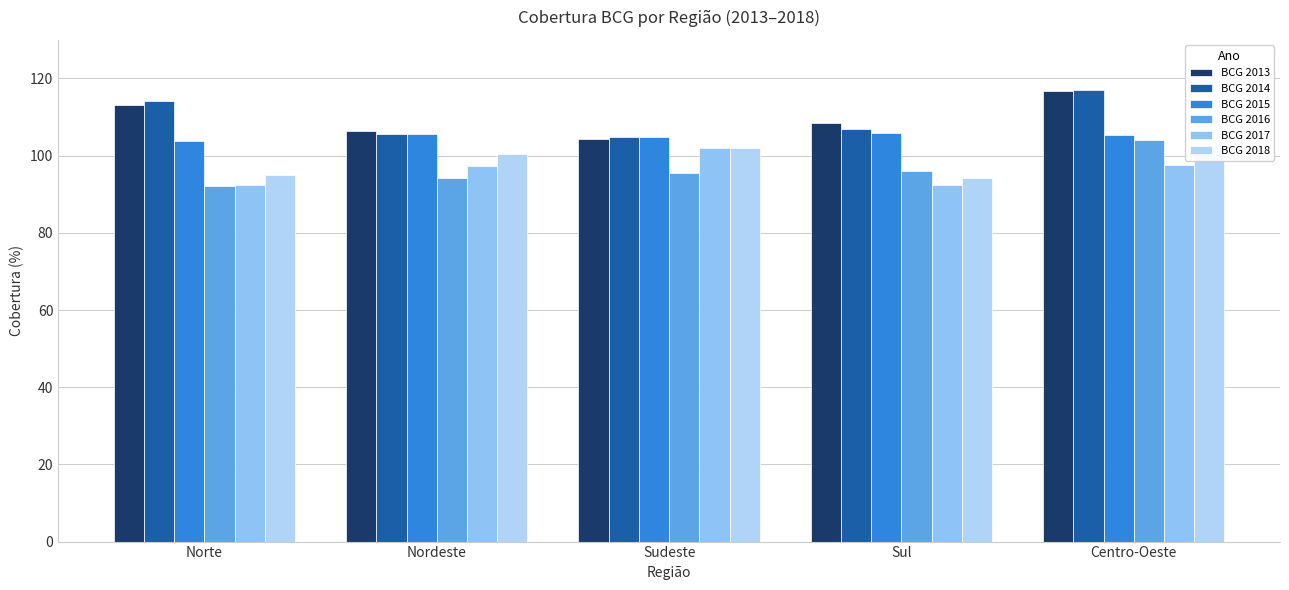

What is the average value of the BCG 2015 series?

105.1